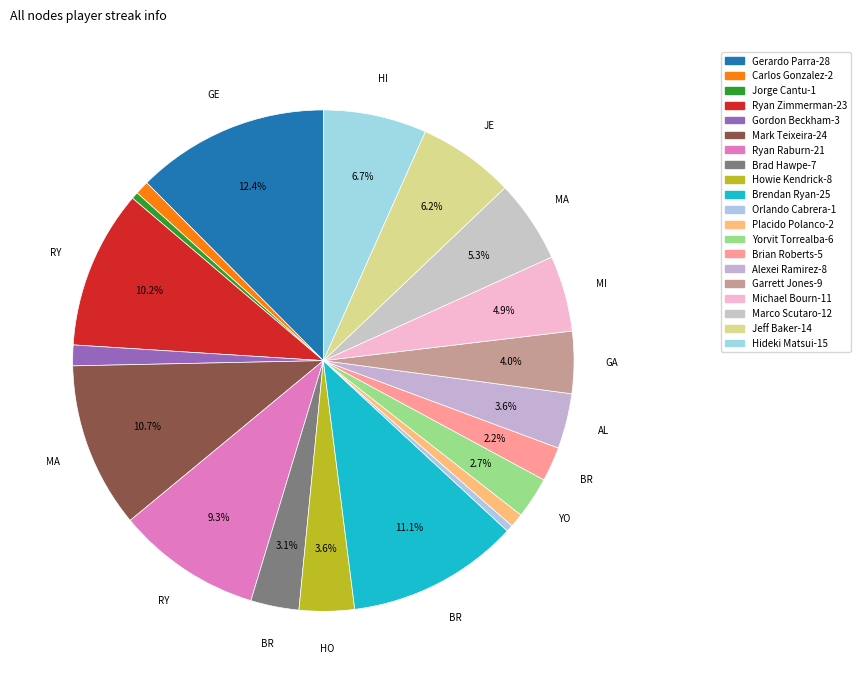

Is Jorge Cantu the majority of the pie?

No